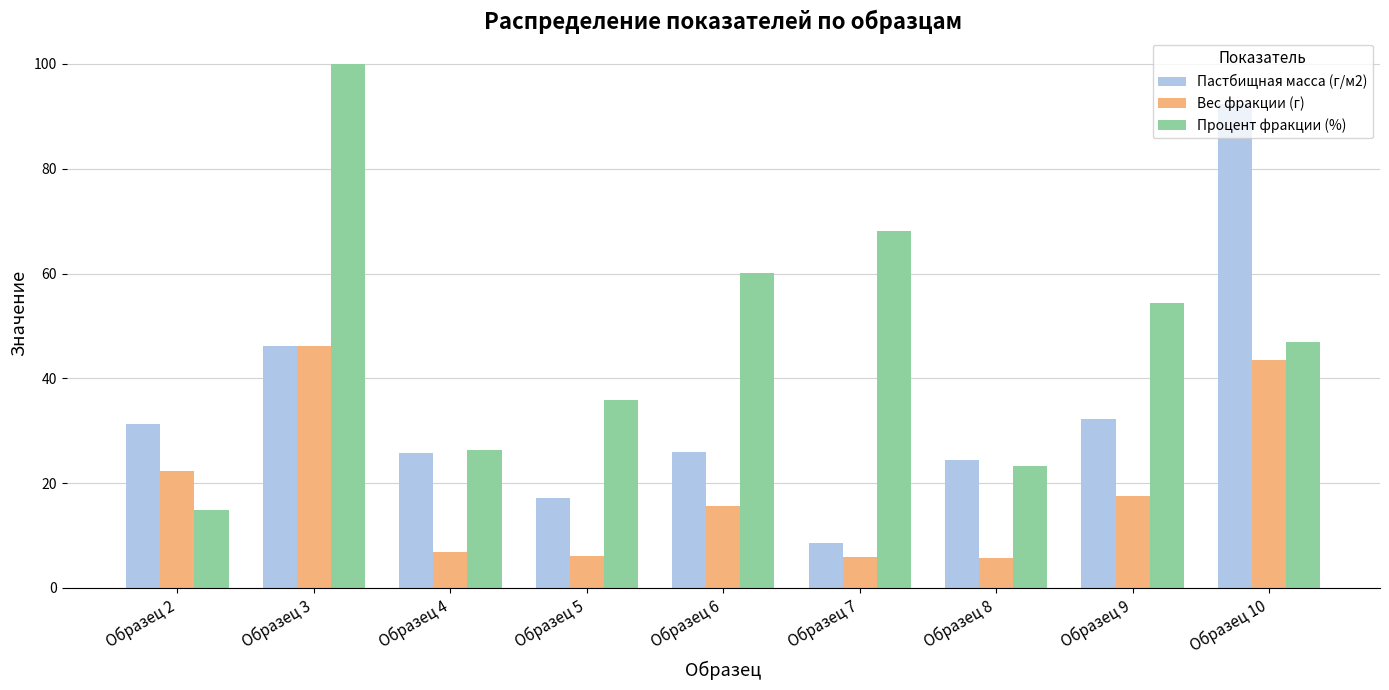

How many data points does each series have?

9